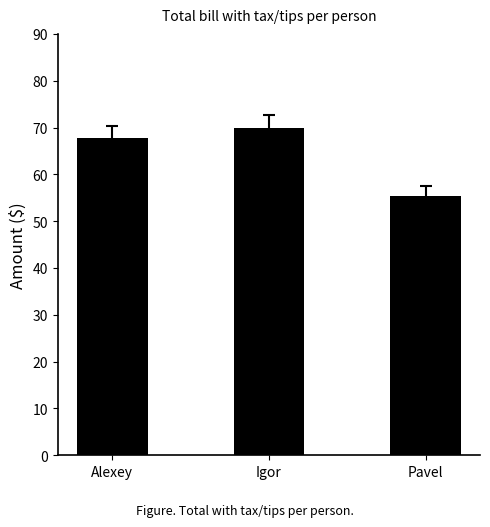

Approximately how many times larger is the value at Pavel compared to Igor?

0.8